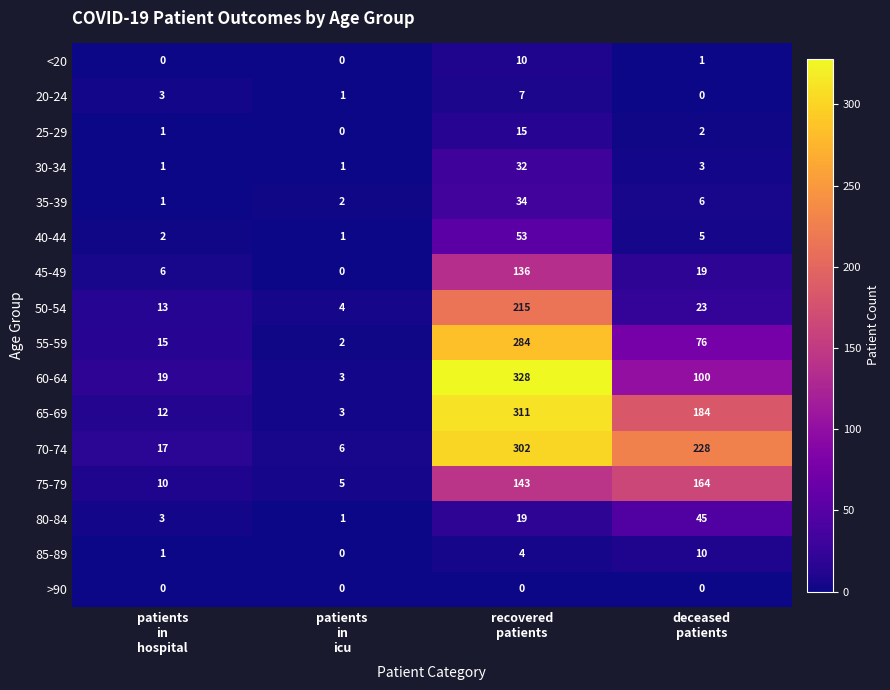

What is the difference between the maximum and minimum values in the 20-24 series?

7